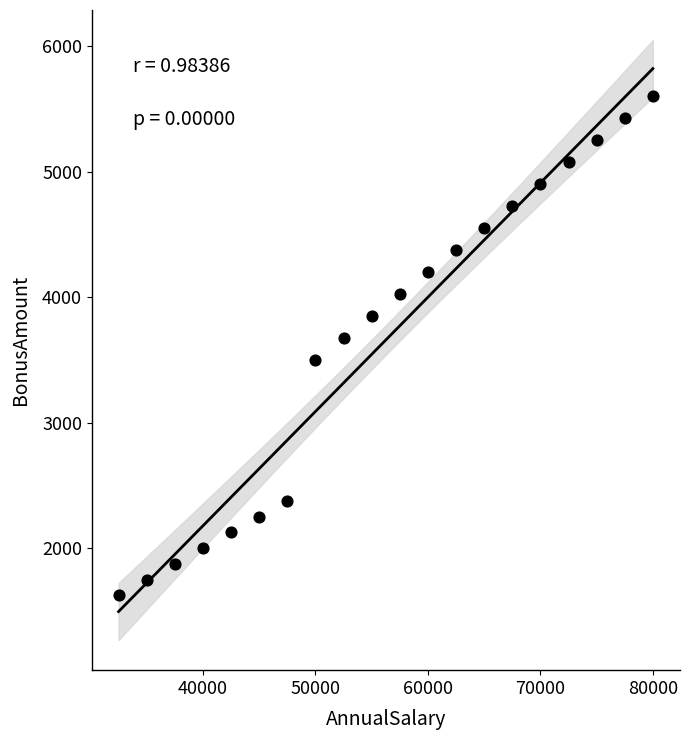

What is the range of Y values (max minus min)?

3975